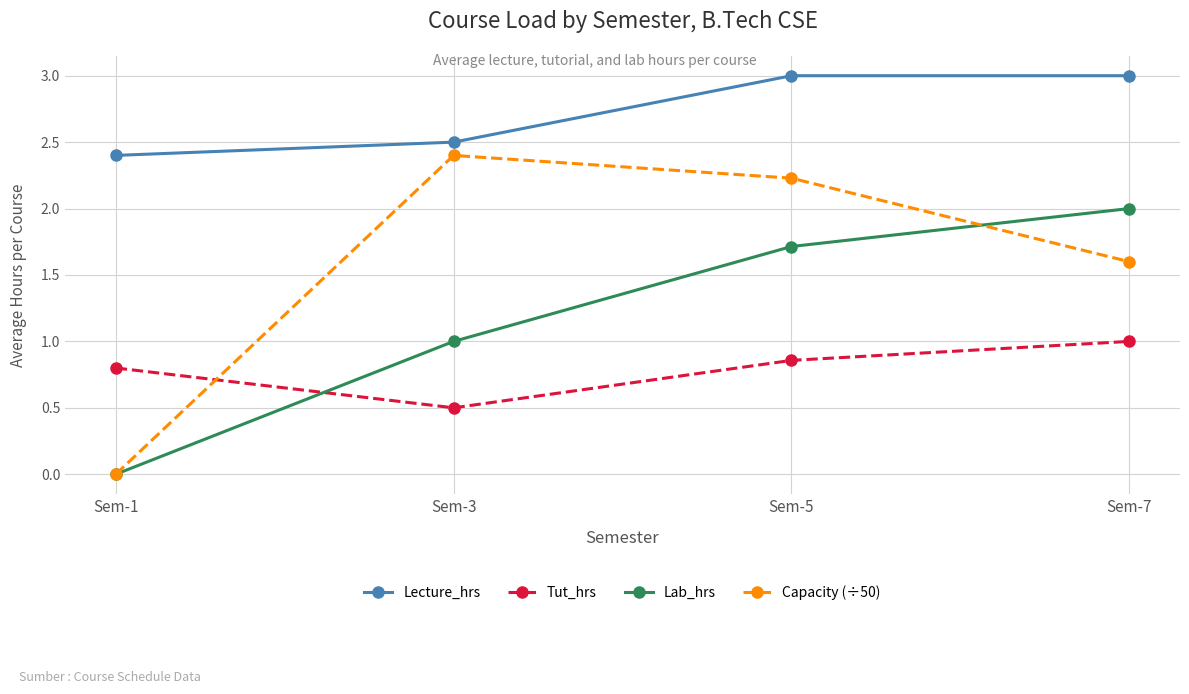

True or false: Lab_hrs has a value of 1.0 at Sem-3.

True